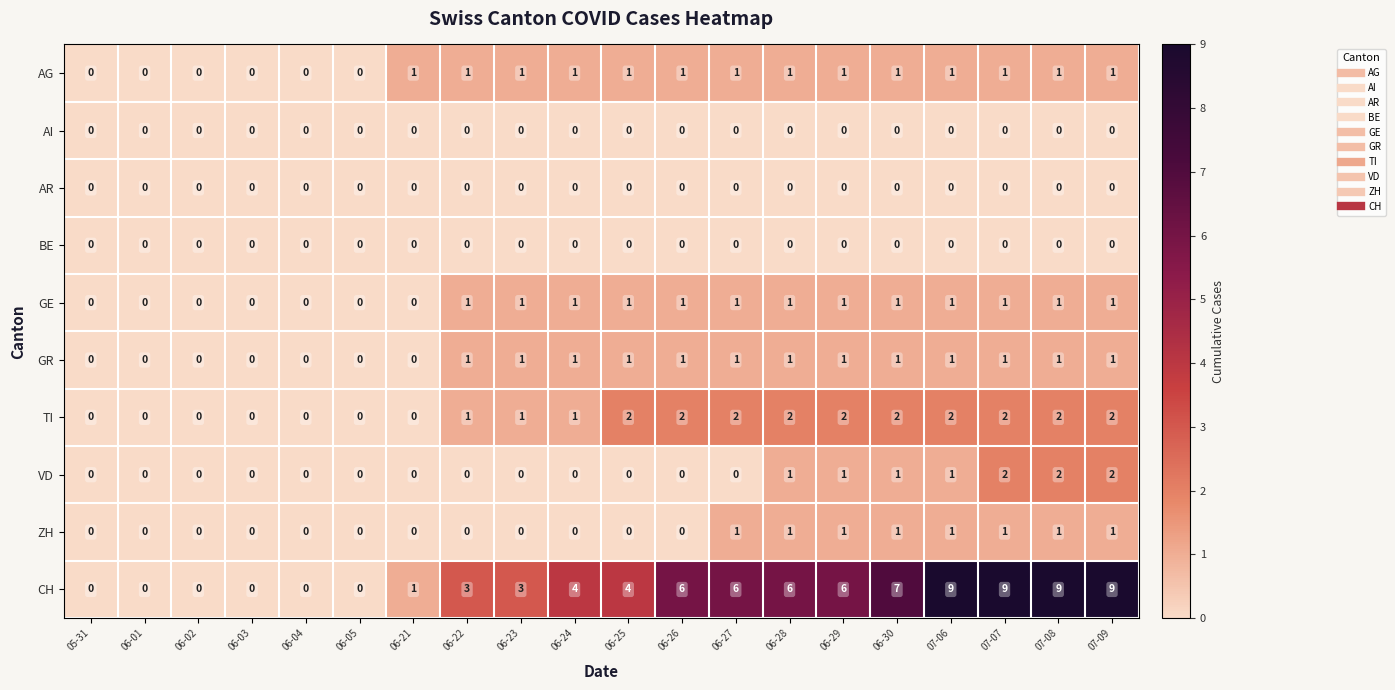

How many AG values are between 0 and 1?

20